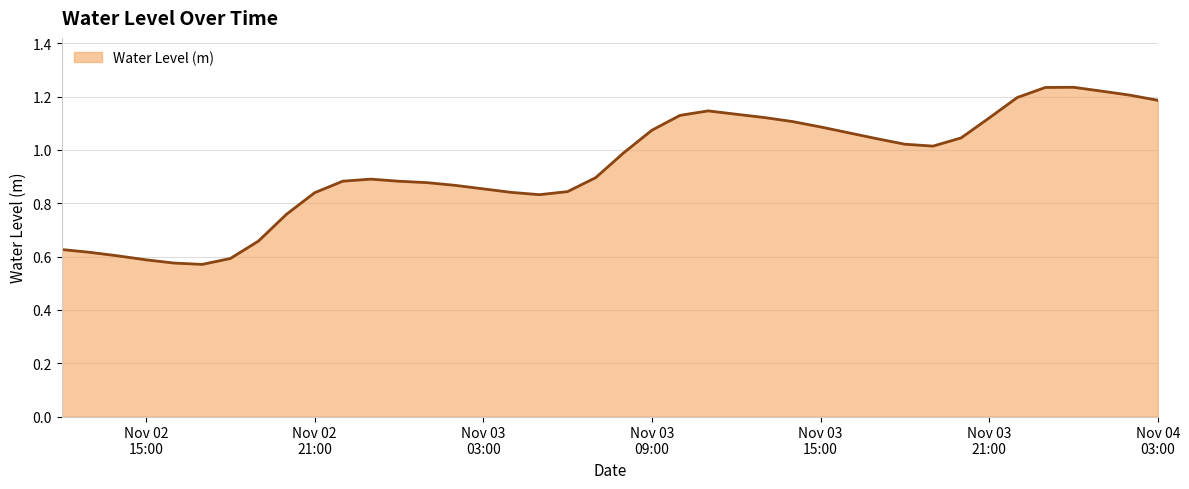

What is the difference between the maximum and minimum values?

0.7